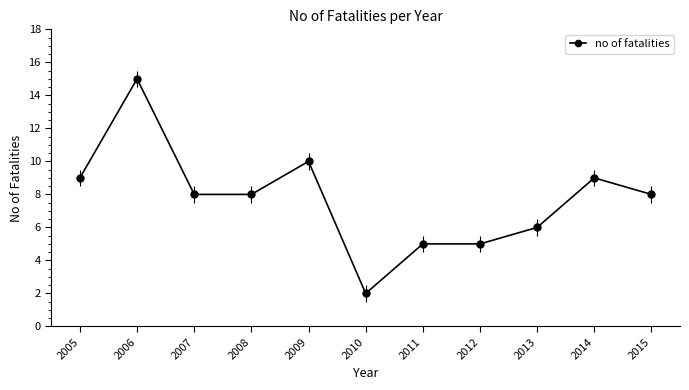

What is the change in value from 2007 to 2012?

-3